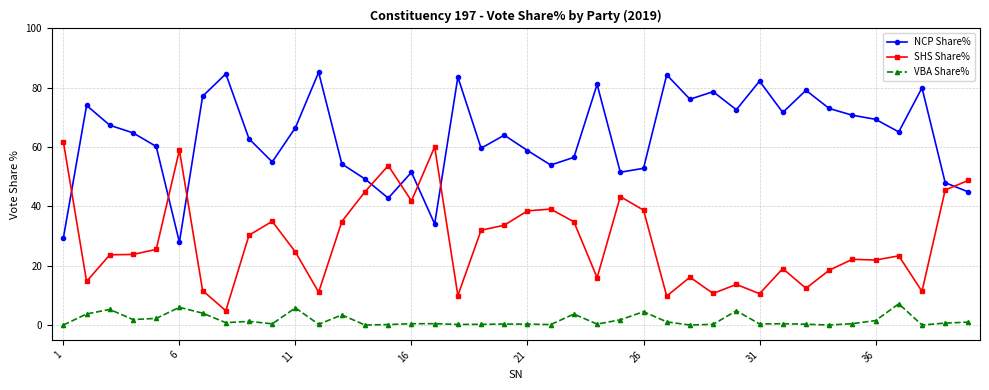

What is the difference between the second highest and minimum values in the NCP Share% series?

56.8